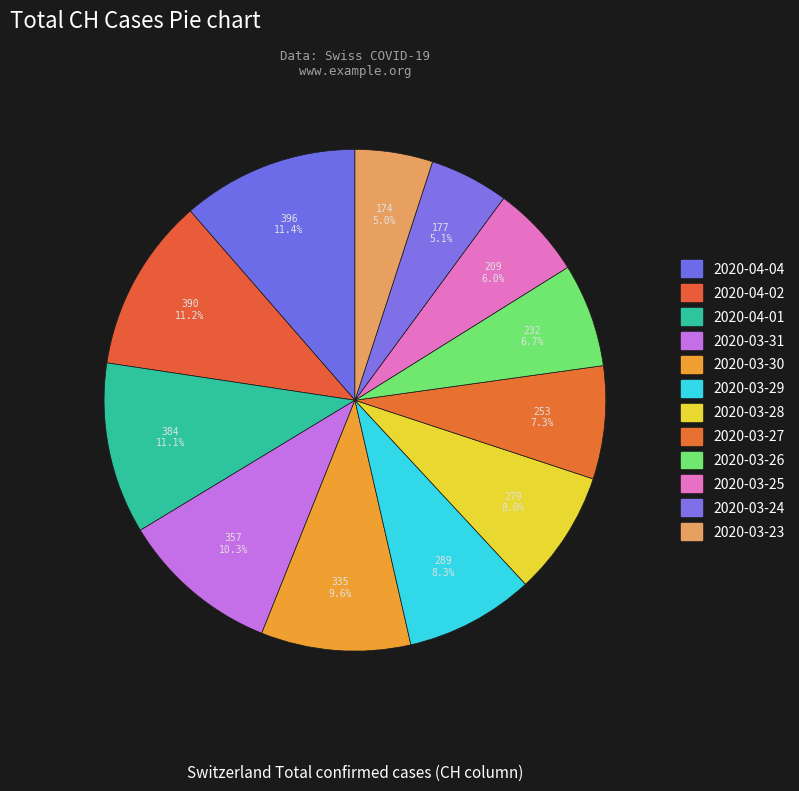

The 2020-03-24 slice represents 17% of the pie. True or false?

False